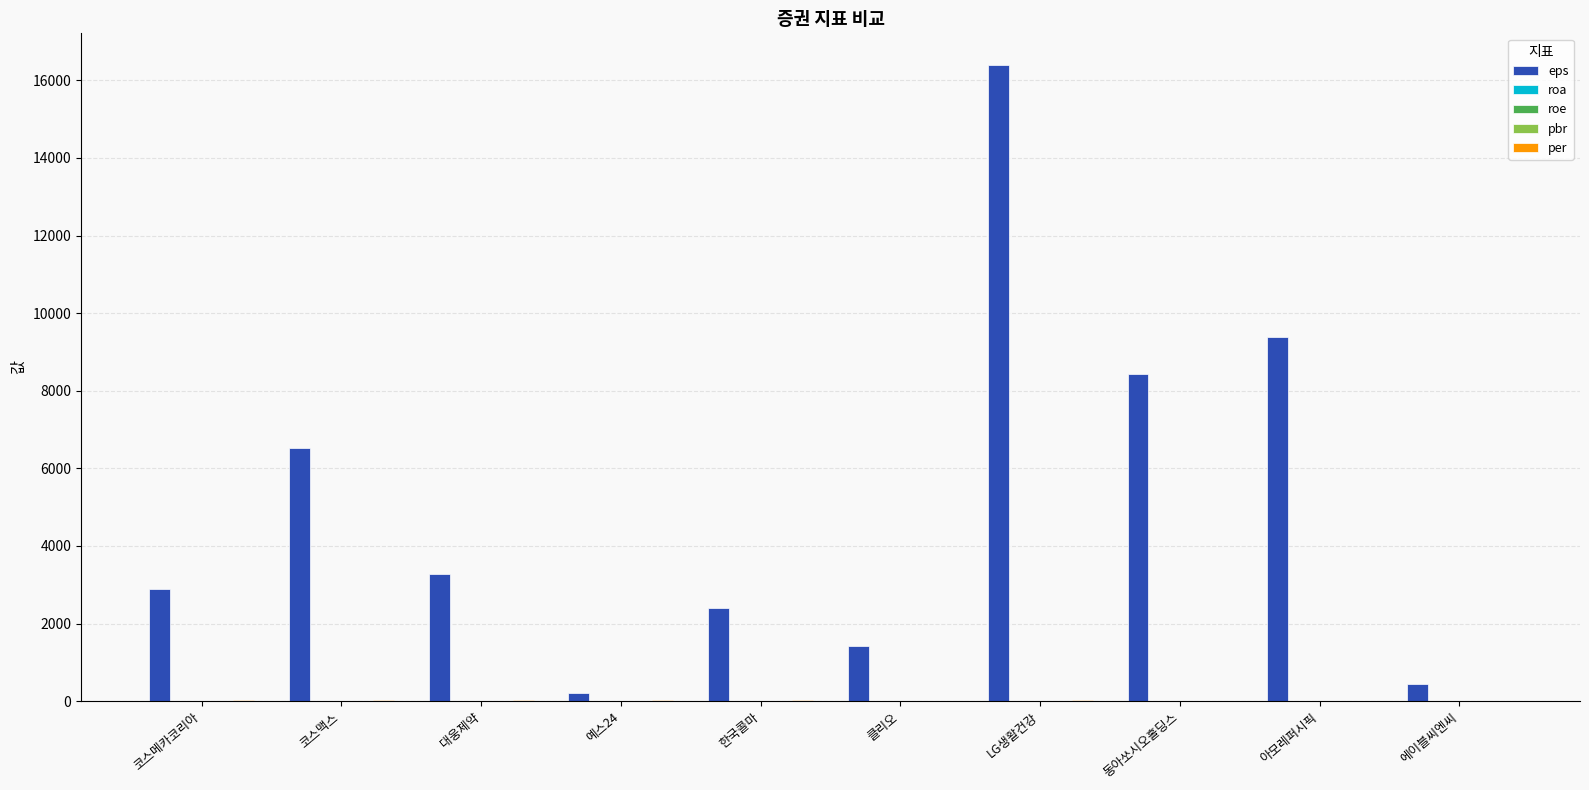

What is the sum of all eps values?

51404.0